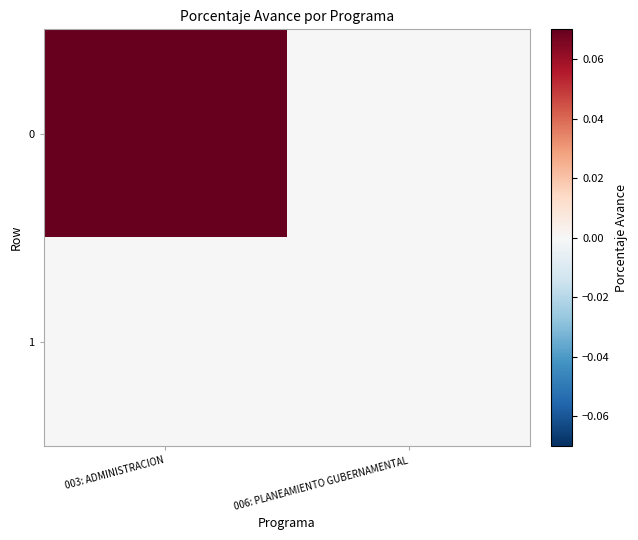

Rank the series at 003: ADMINISTRACION from lowest to highest value.

1, 0